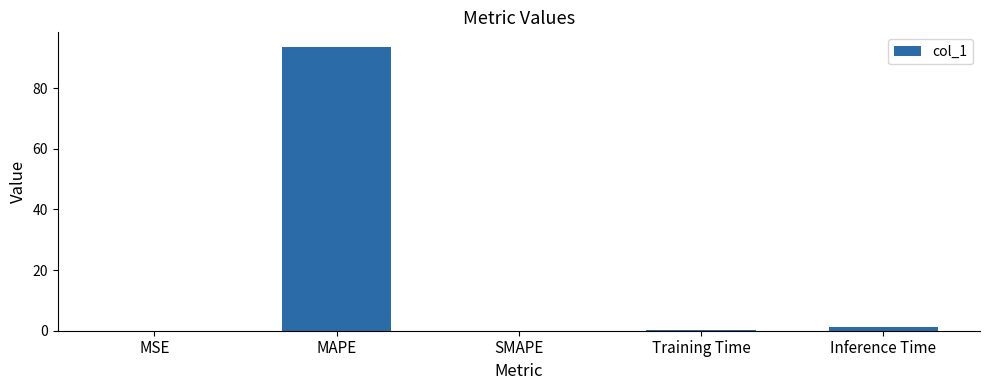

The value at MSE is 0.0. True or false?

True